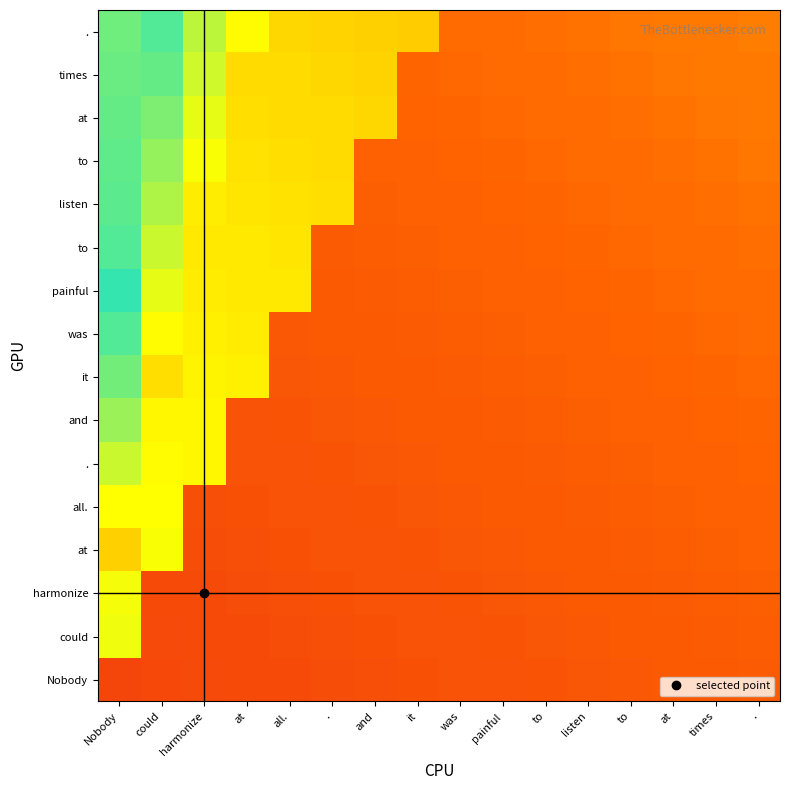

Count the number of categories in the chart.

16